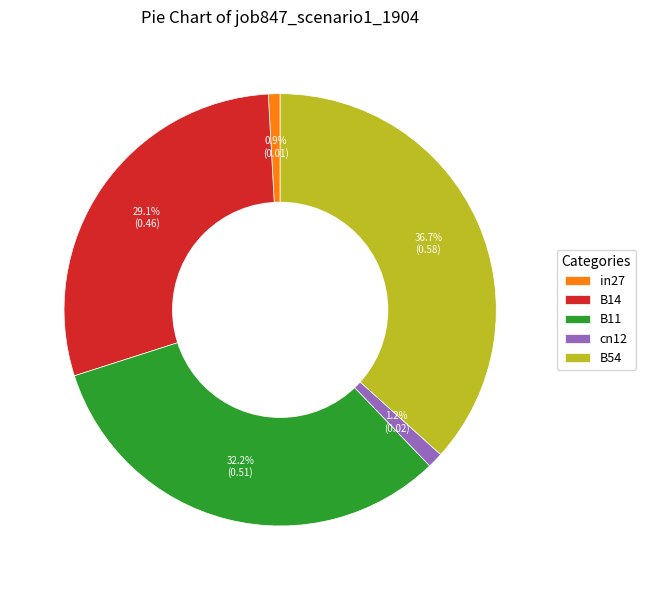

Which has a higher value, B14 or cn12?

B14